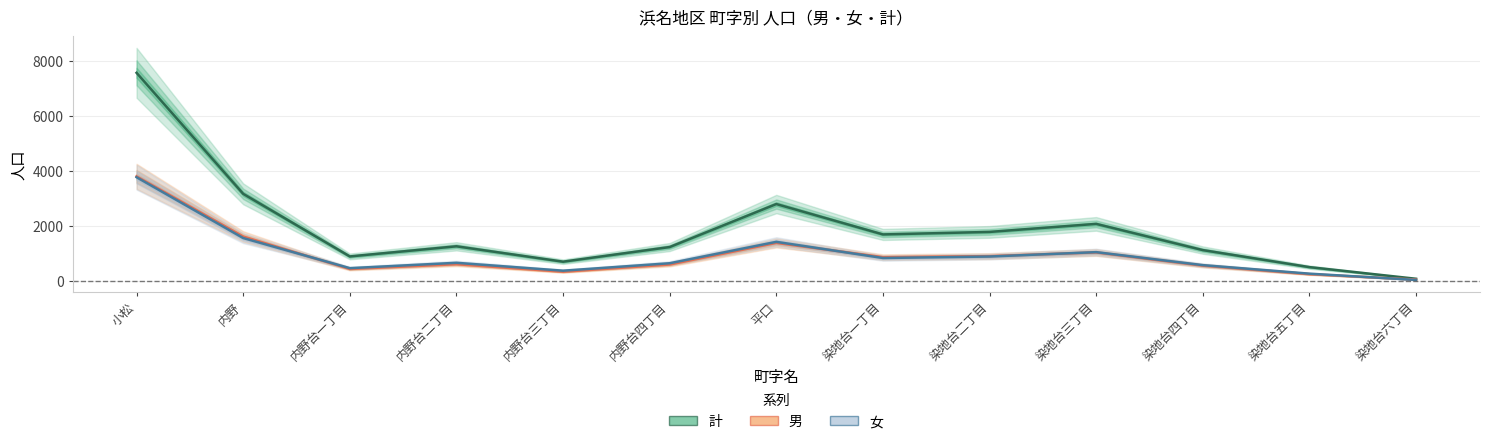

Where is the first local minimum for 女?

内野台一丁目